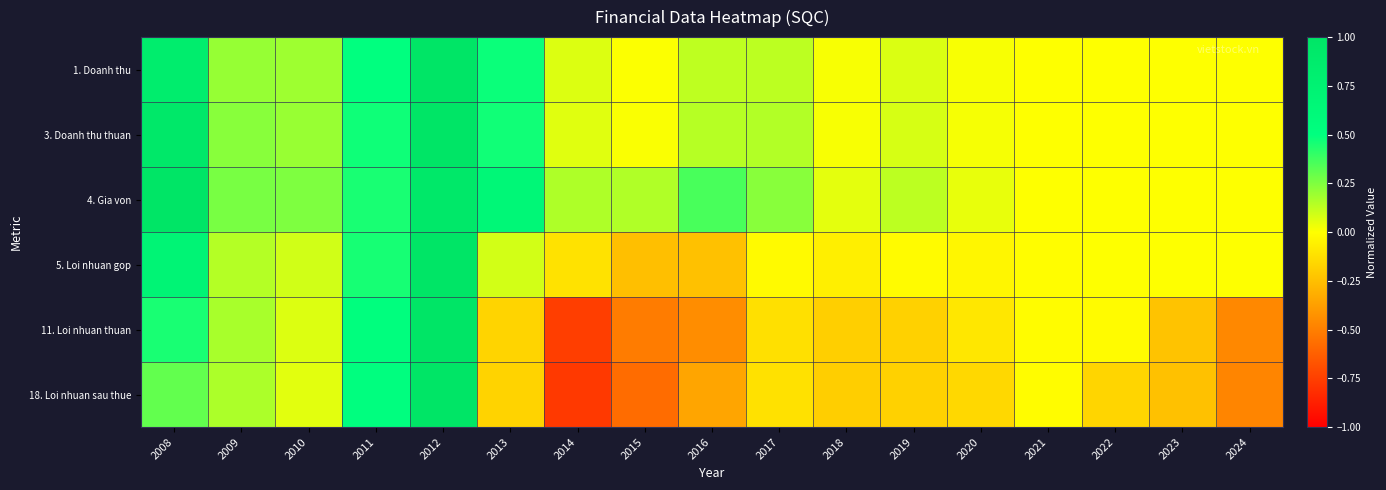

At which category is the sum across all series the highest?

2012